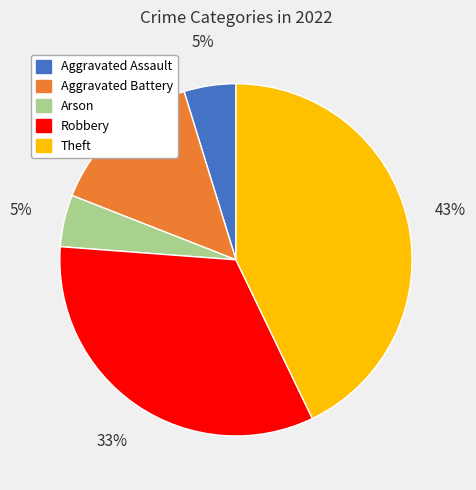

How many segments does this pie chart have?

5